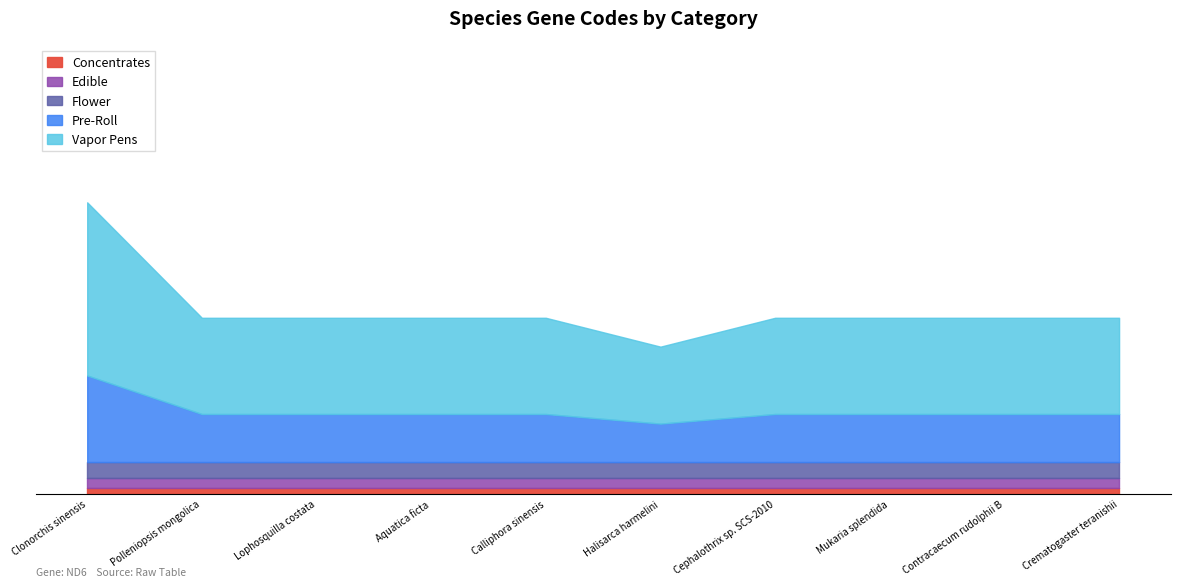

What is the total value across all series at Cephalothrix sp. SCS-2010?

5